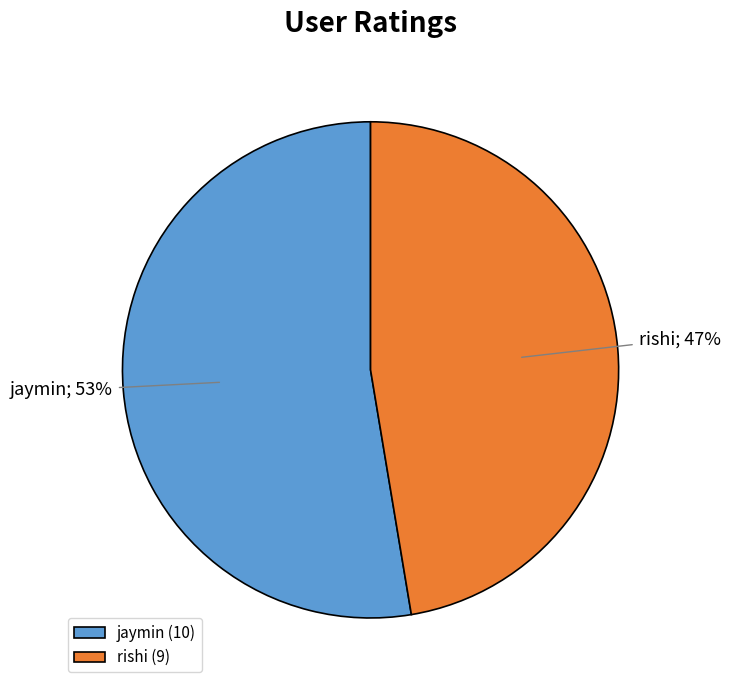

Is rishi the majority of the pie?

No